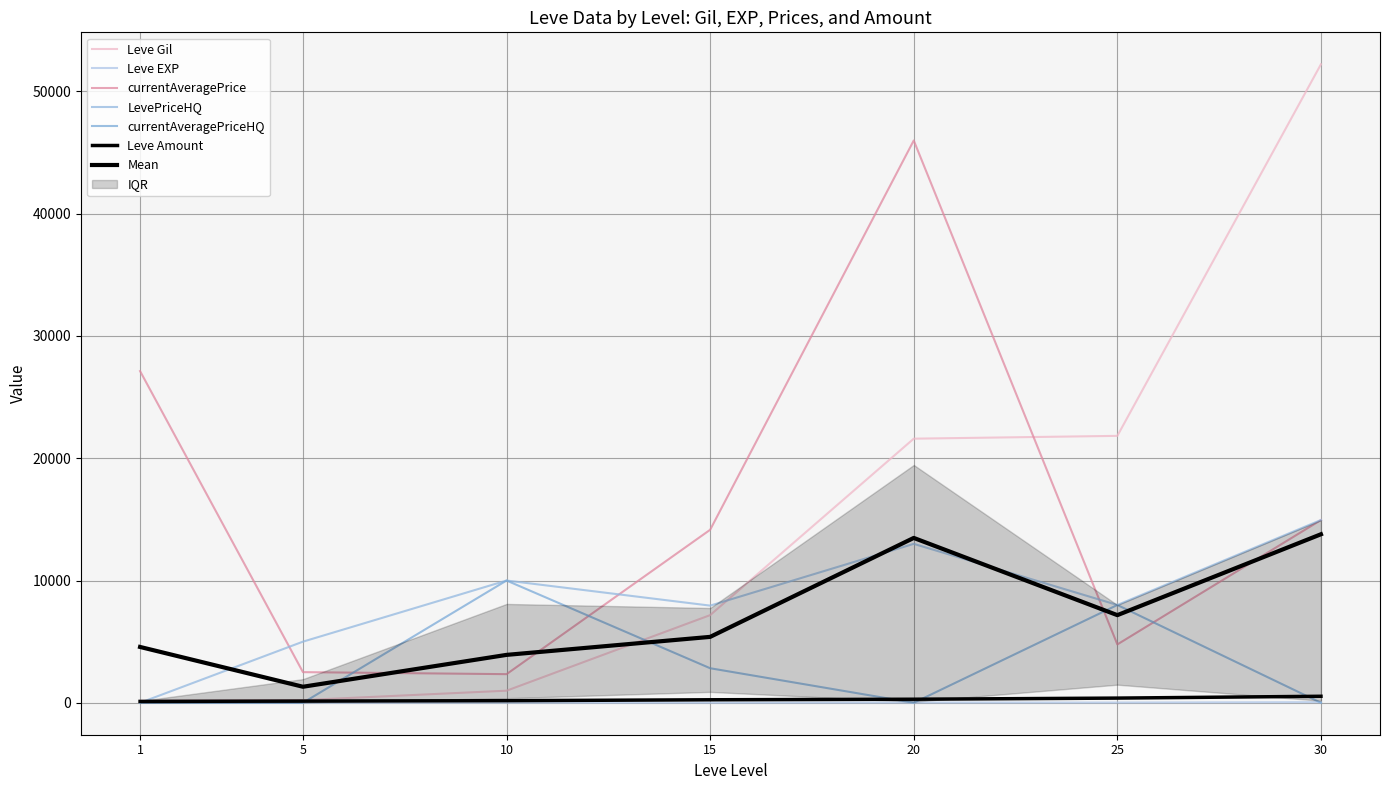

What is the sum of the Leve Gil values at 25 and 20?

43430.0